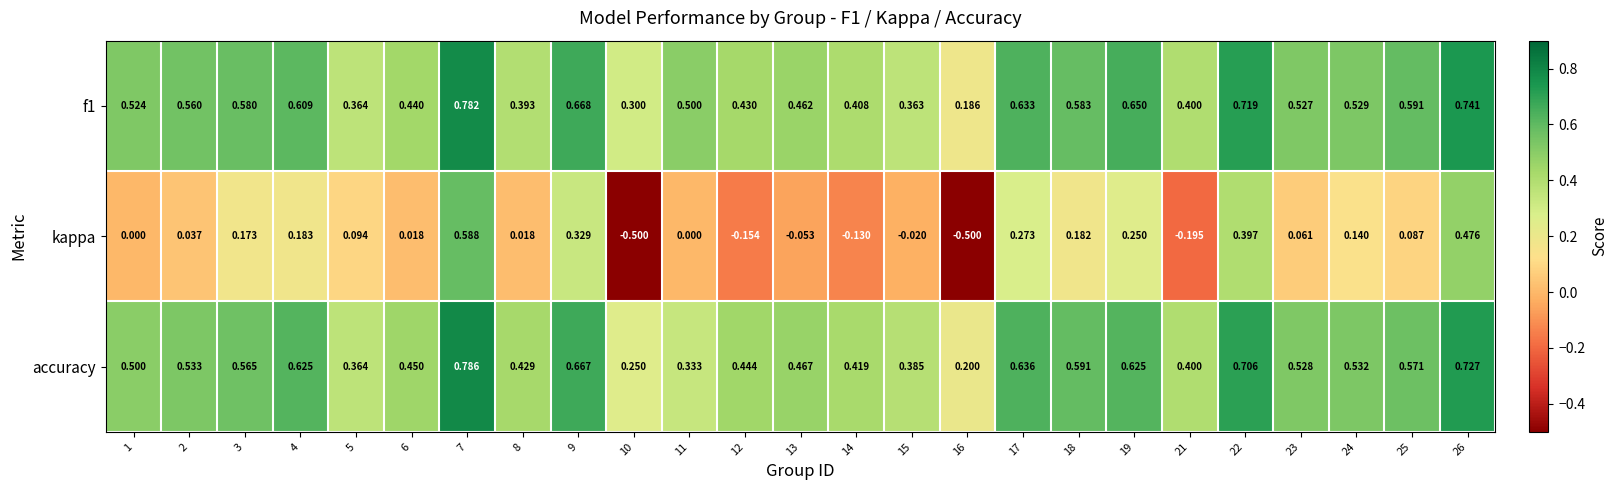

Which series changed the most between 2 and 4?

kappa